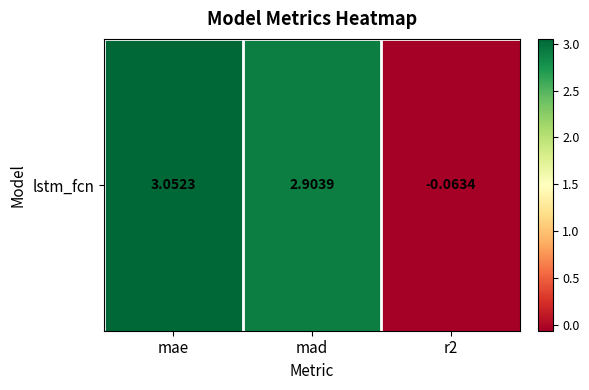

List the labels in order of value, smallest first.

r2, mad, mae